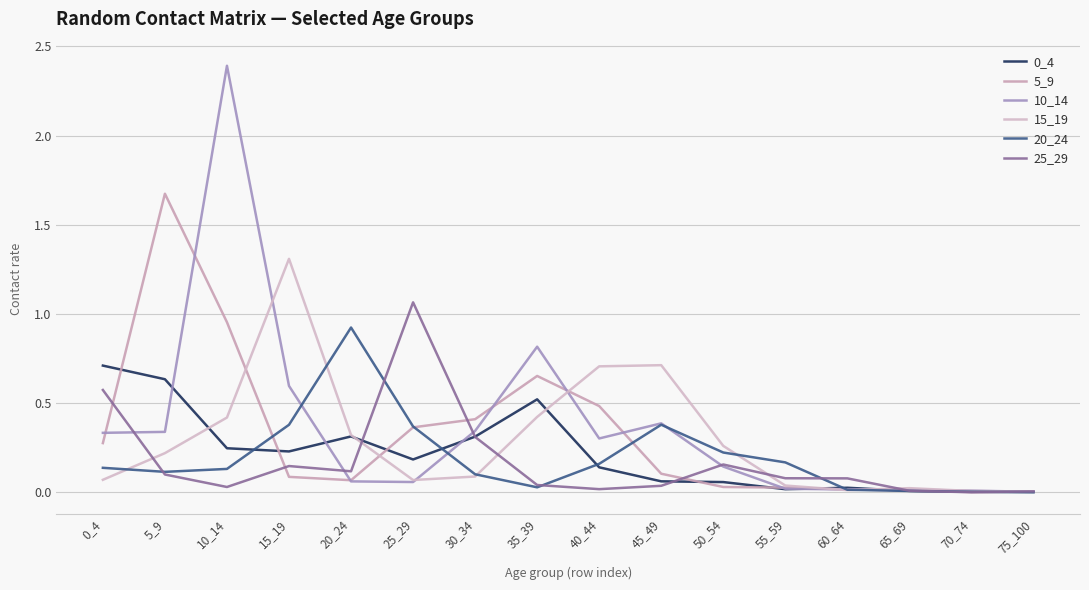

List the series in order of their peak value, lowest first.

0_4, 20_24, 25_29, 15_19, 5_9, 10_14